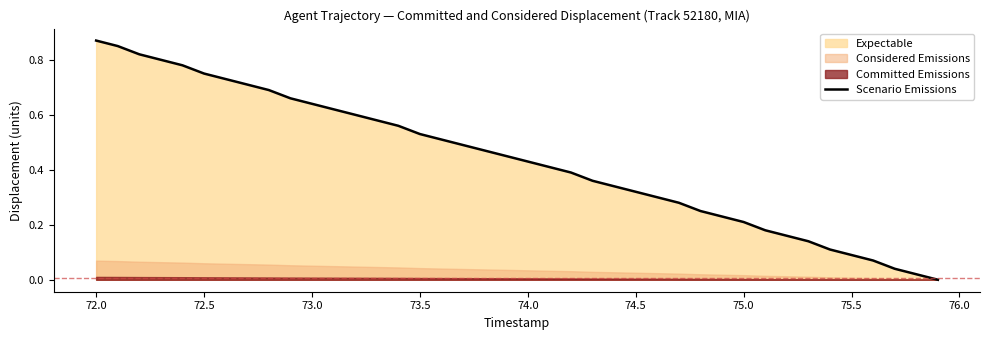

How many data points are above 0?

39